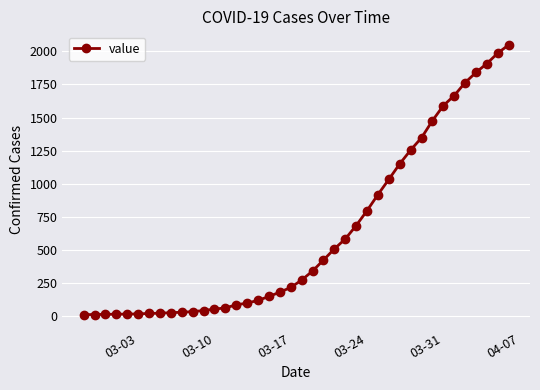

What is the difference between the maximum and minimum values?

2036